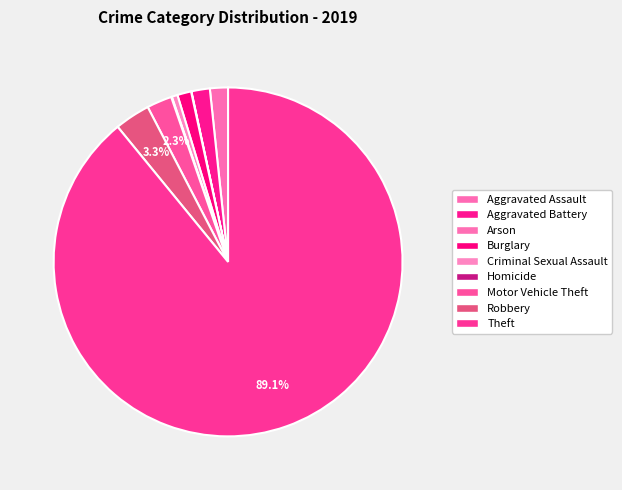

To the nearest percent, what is the difference between the Criminal Sexual Assault and Arson slice percentages?

1%